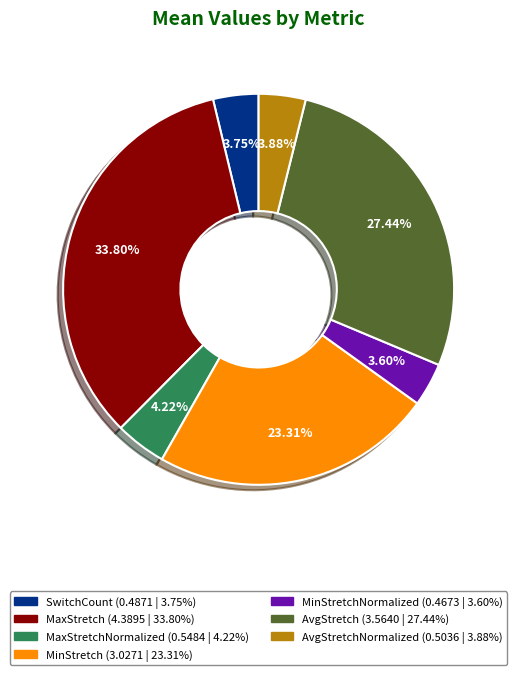

Count the number of slices in the pie.

7